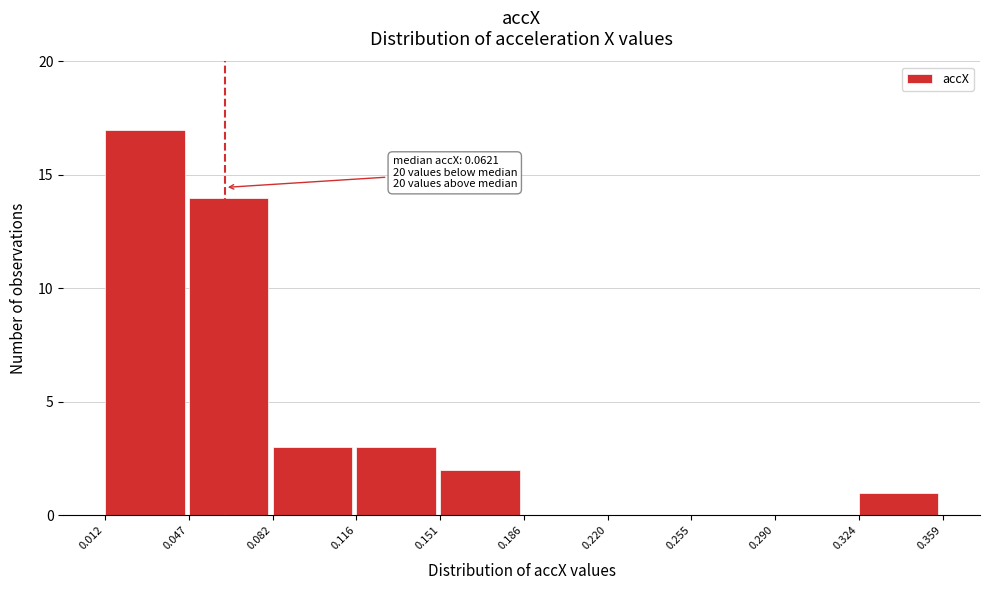

Which range on the x-axis has the tallest bar?

0.012 to 0.047